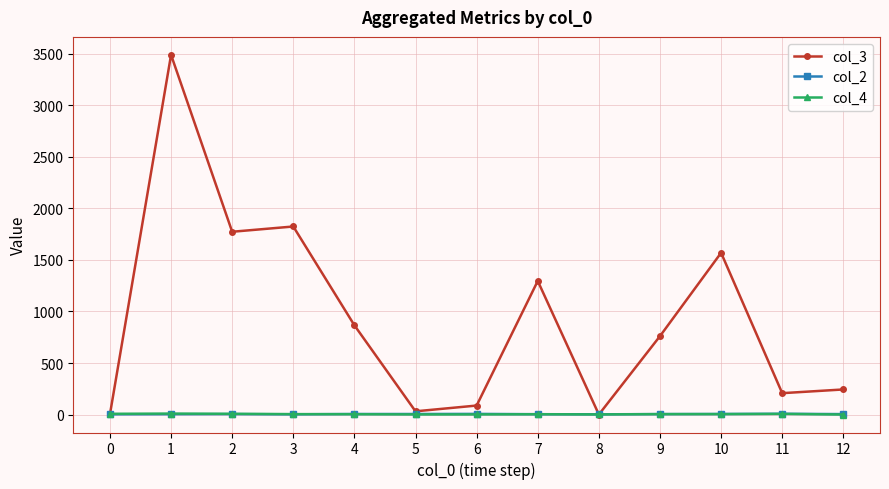

Between 8 and 12, which series saw the biggest shift?

col_3